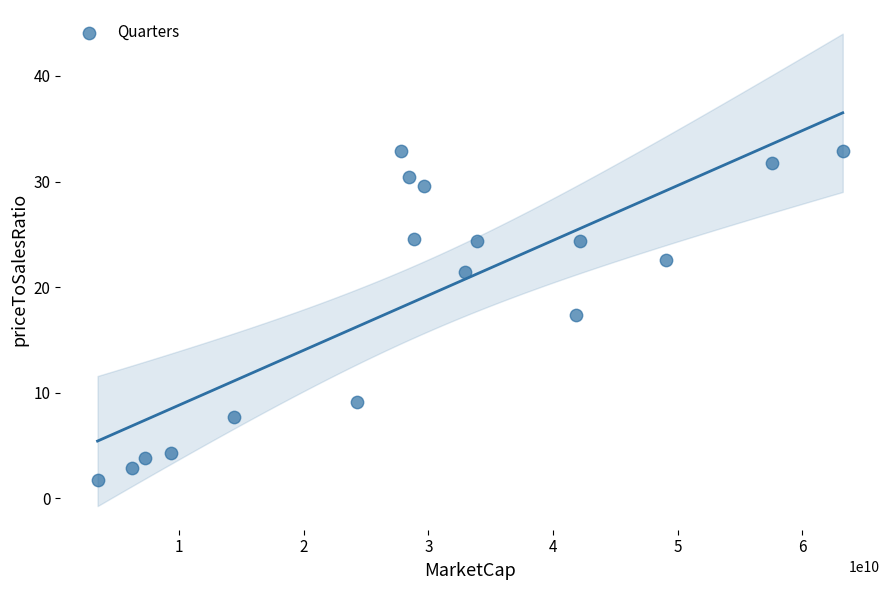

What is the range of Y values (max minus min)?

31.2